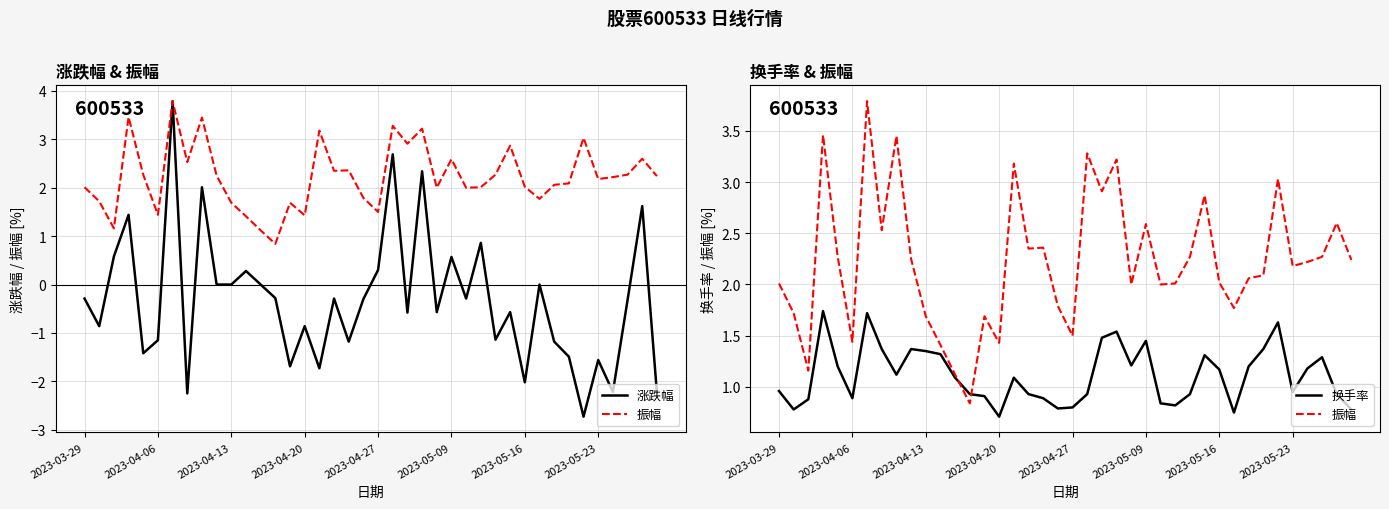

At how many categories does at least one series exceed 1?

39